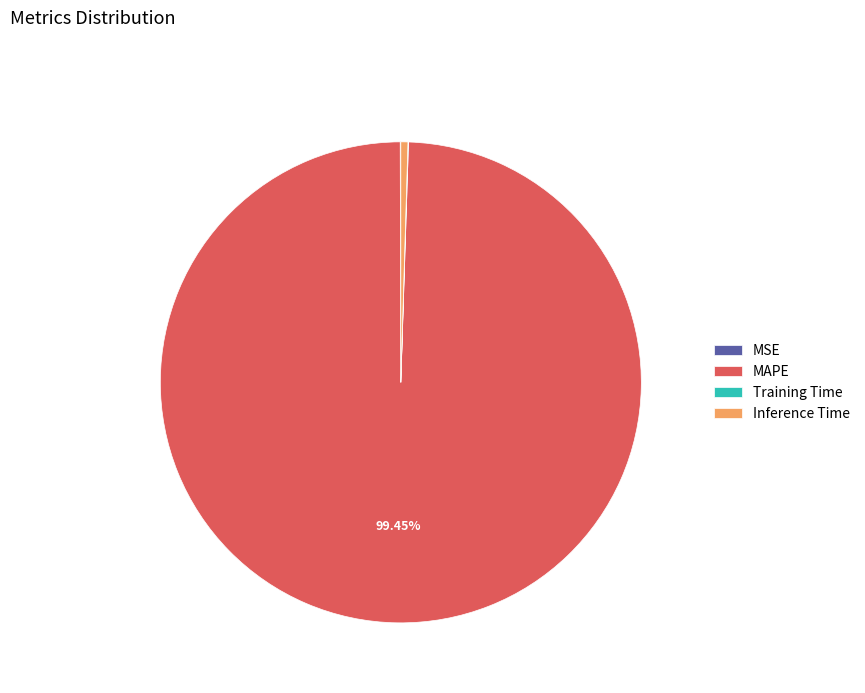

Which slice is the largest?

MAPE